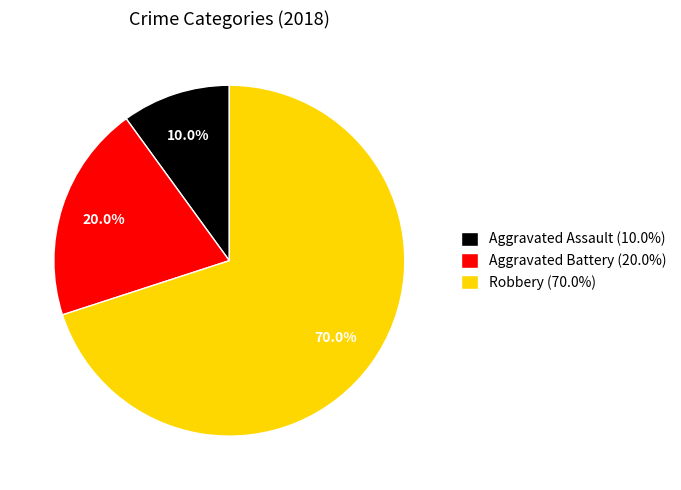

Do Aggravated Battery (20.0%) and Aggravated Assault (10.0%) together represent more than half of the pie?

No